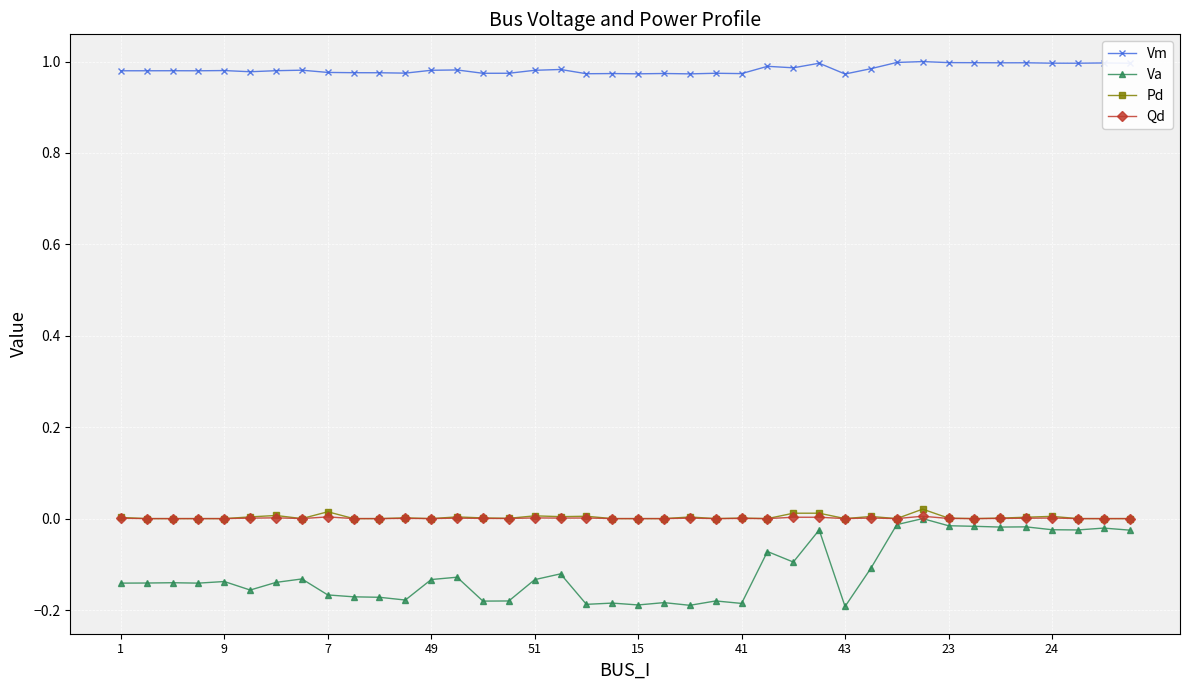

True or false: Vm has more than 0 points higher than both neighbors.

True